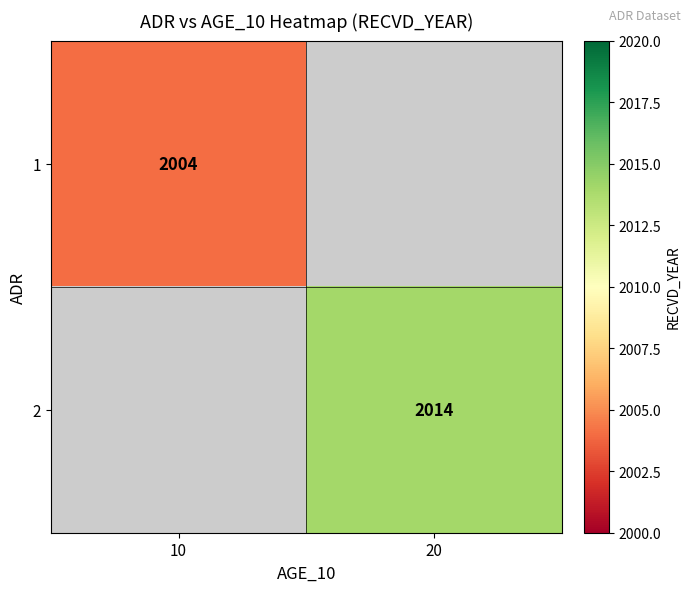

Is it true that 2 equals 3109 at 20?

False